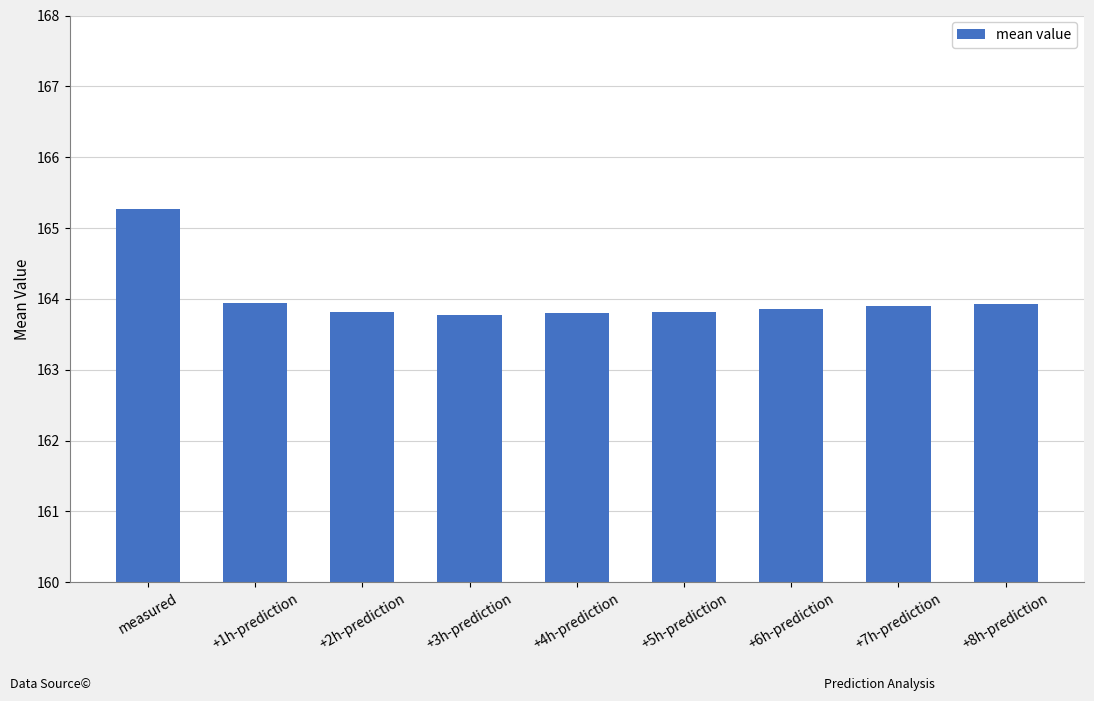

How many series are shown in this chart?

1